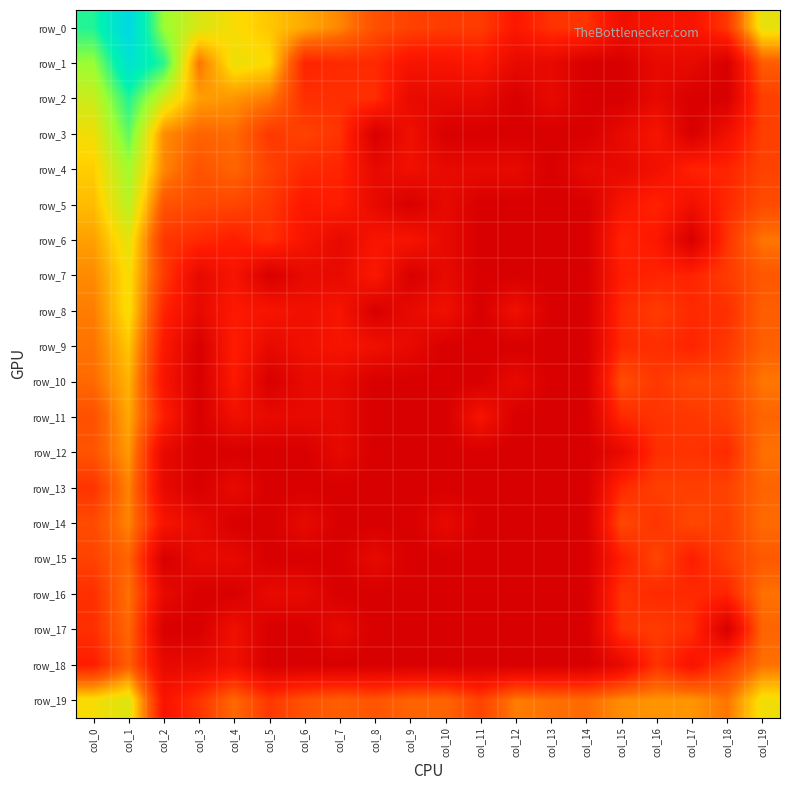

Which series has the widest spread of values?

row_1